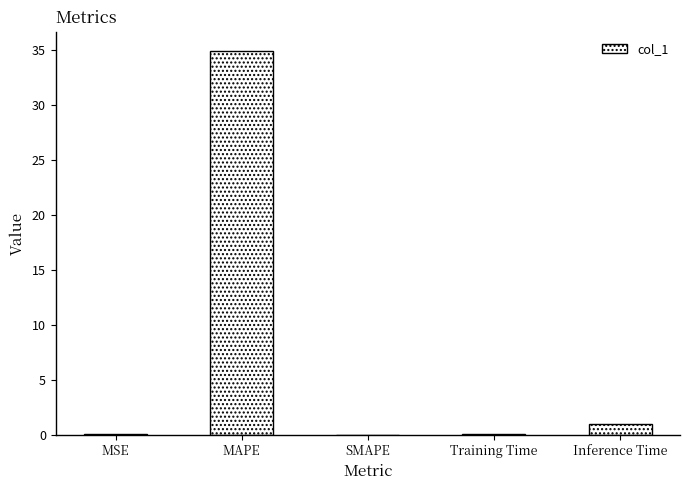

Where is the data nearest to the value 17?

Inference Time